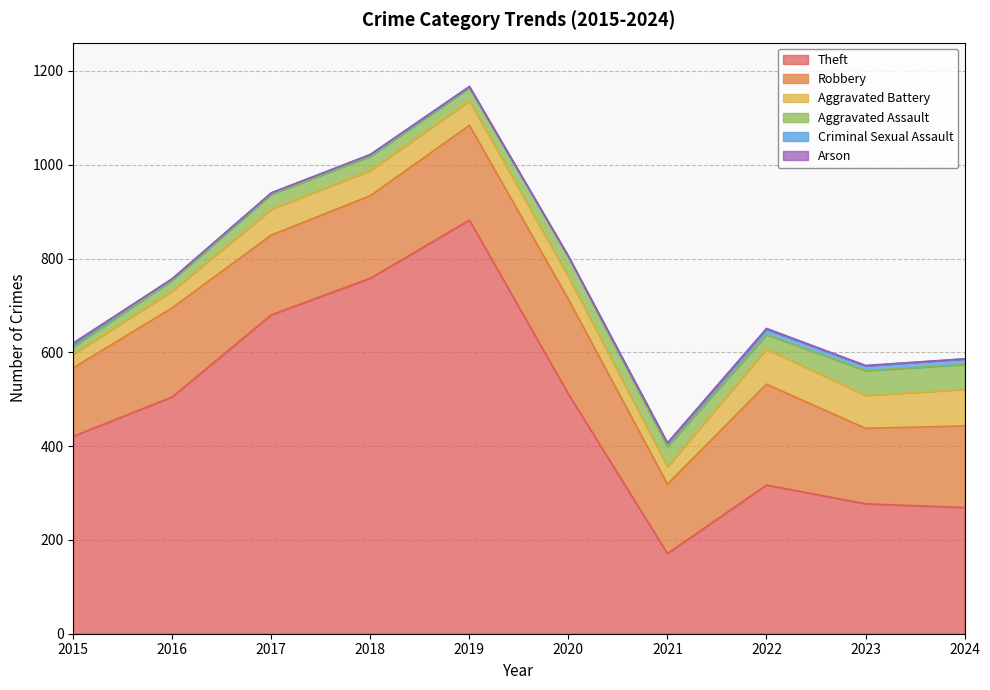

How many positive values does the Arson series have?

7